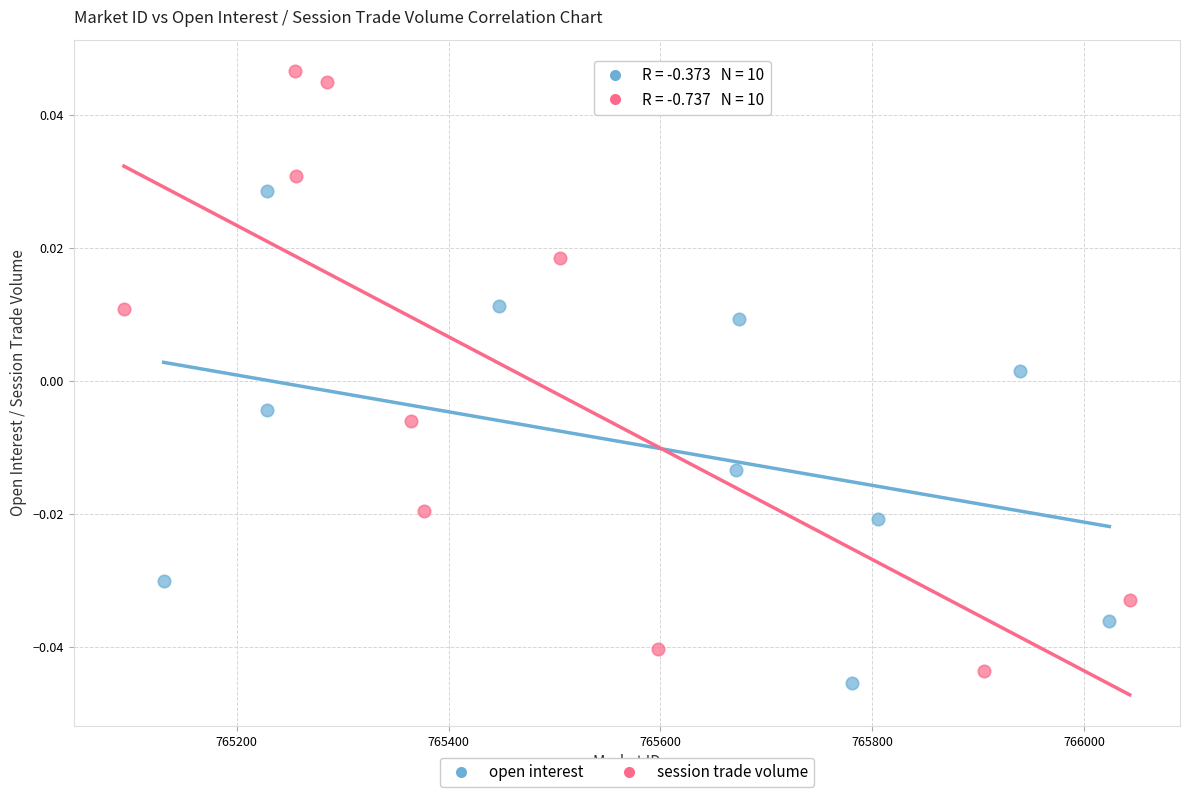

What are all the series names shown in the legend?

open interest, session trade volume